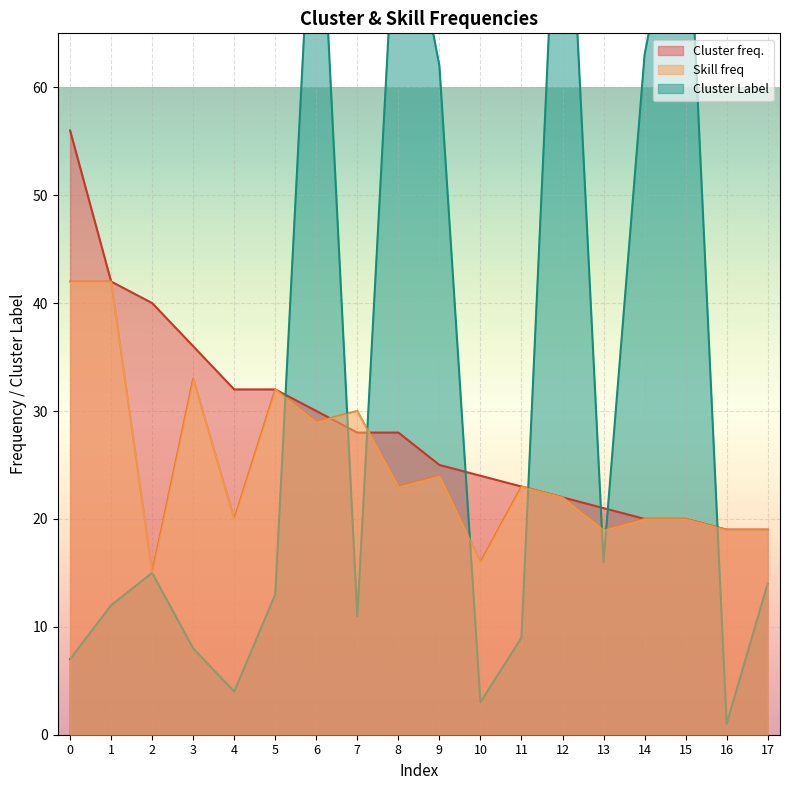

True or false: Cluster Label has a value of 83 at 15.

True